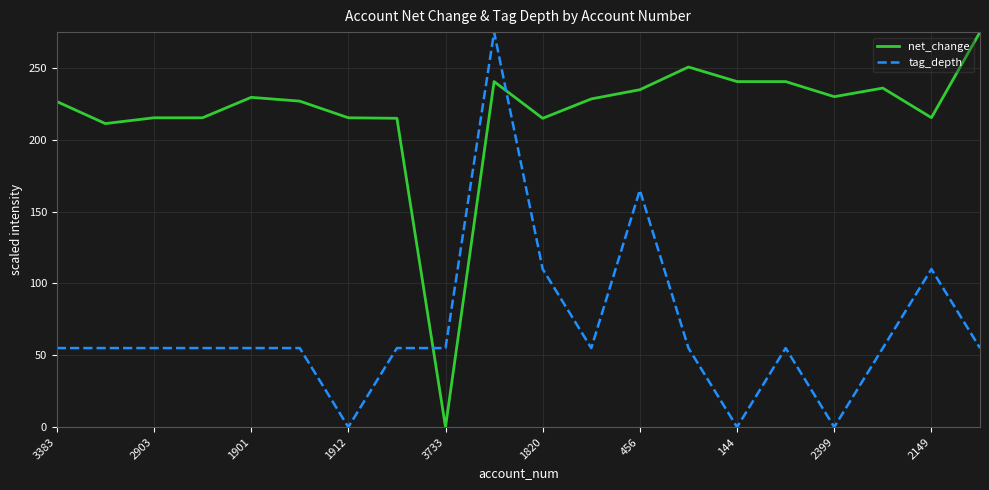

List the series in order of their overall mean, highest first.

net_change, tag_depth